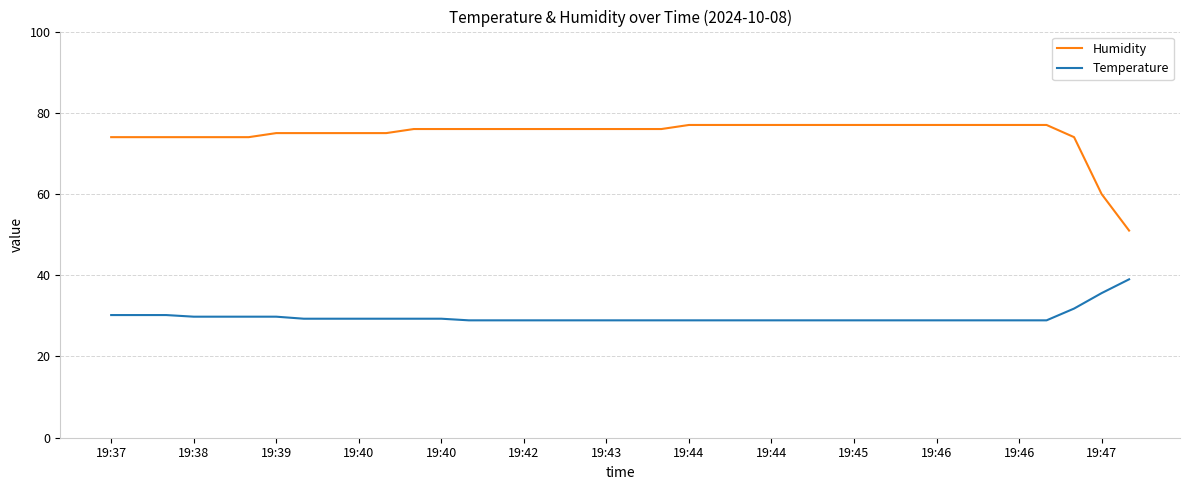

Which series has the largest range (max minus min)?

Humidity